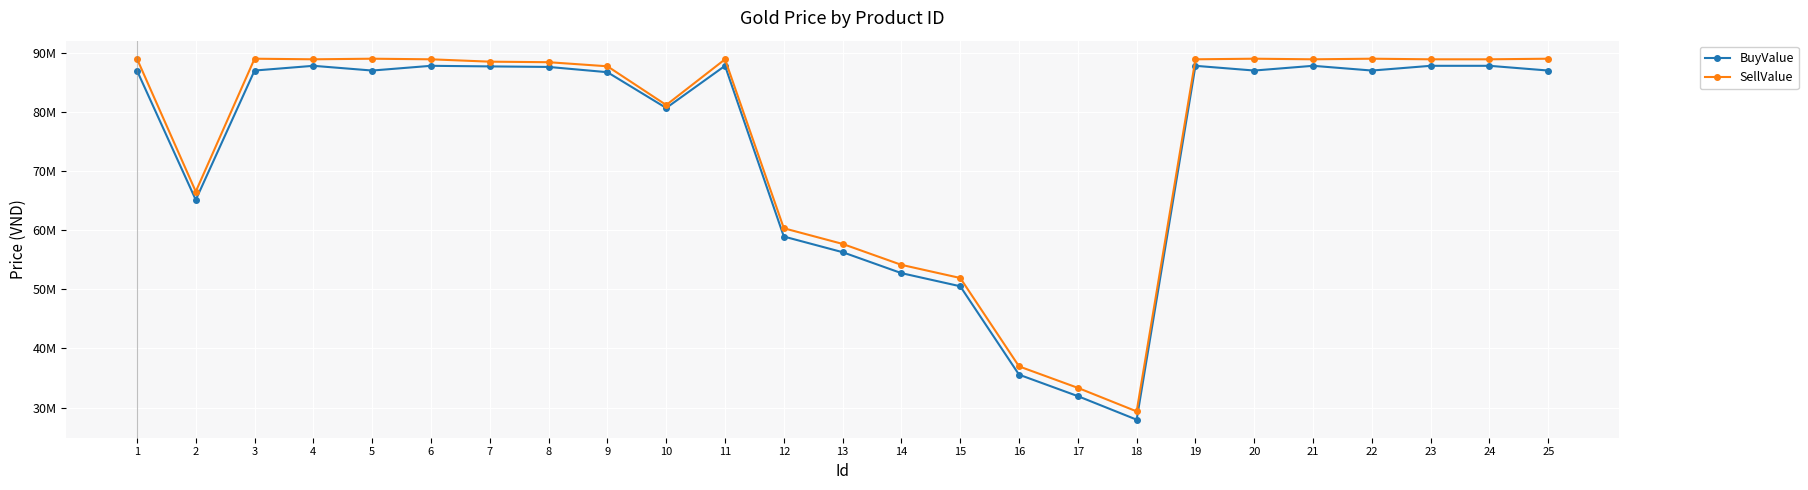

What is the difference between the maximum and minimum values in the BuyValue series?

59840000